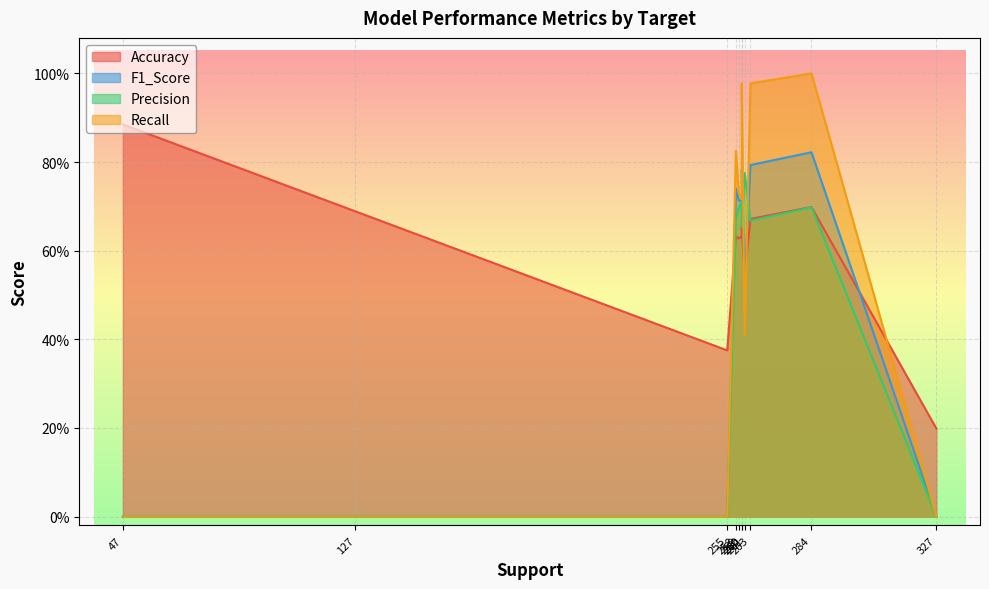

How many lines are shown in the chart?

4